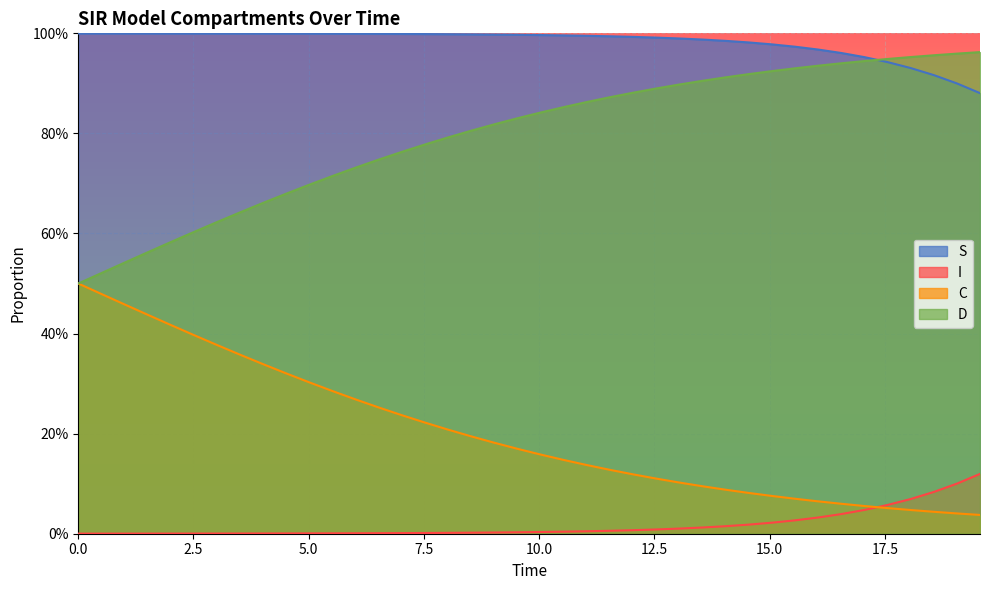

Reading left to right, what are all the values shown in this chart?

S: 1.0	1.0	1.0	1.0	1.0	1.0	1.0	1.0	1.0	1.0	1.0	1.0	1.0	1.0	1.0	1.0	1.0	1.0	1.0	1.0	1.0	1.0	1.0	1.0	1.0	1.0	1.0	1.0	1.0	1.0	1.0	1.0	1.0	1.0	1.0	0.9	0.9	0.9	0.9	0.9
I: 0.0	0.0	0.0	0.0	0.0	0.0	0.0	0.0	0.0	0.0	0.0	0.0	0.0	0.0	0.0	0.0	0.0	0.0	0.0	0.0	0.0	0.0	0.0	0.0	0.0	0.0	0.0	0.0	0.0	0.0	0.0	0.0	0.0	0.0	0.0	0.1	0.1	0.1	0.1	0.1
C: 0.5	0.5	0.5	0.4	0.4	0.4	0.4	0.4	0.3	0.3	0.3	0.3	0.3	0.3	0.2	0.2	0.2	0.2	0.2	0.2	0.2	0.1	0.1	0.1	0.1	0.1	0.1	0.1	0.1	0.1	0.1	0.1	0.1	0.1	0.1	0.1	0.0	0.0	0.0	0.0
D: 0.5	0.5	0.5	0.6	0.6	0.6	0.6	0.6	0.7	0.7	0.7	0.7	0.7	0.7	0.8	0.8	0.8	0.8	0.8	0.8	0.8	0.9	0.9	0.9	0.9	0.9	0.9	0.9	0.9	0.9	0.9	0.9	0.9	0.9	0.9	0.9	1.0	1.0	1.0	1.0